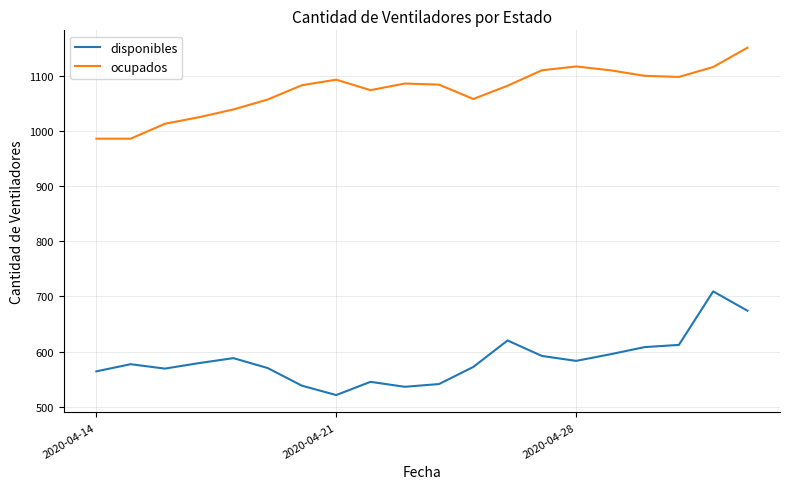

List the series in order of their peak value, lowest first.

disponibles, ocupados